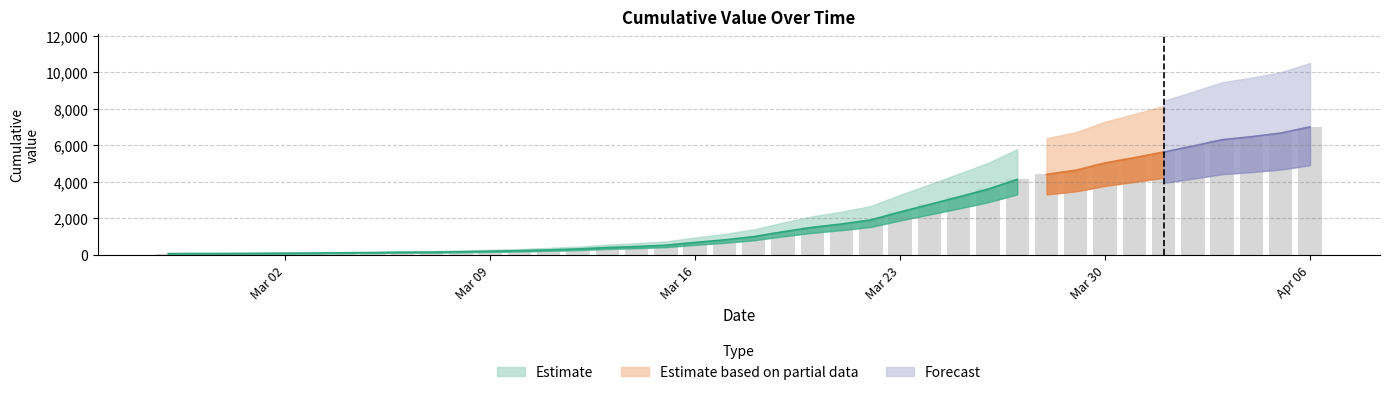

What is the change in value from 2020-03-12 to 2020-03-27?

+3810